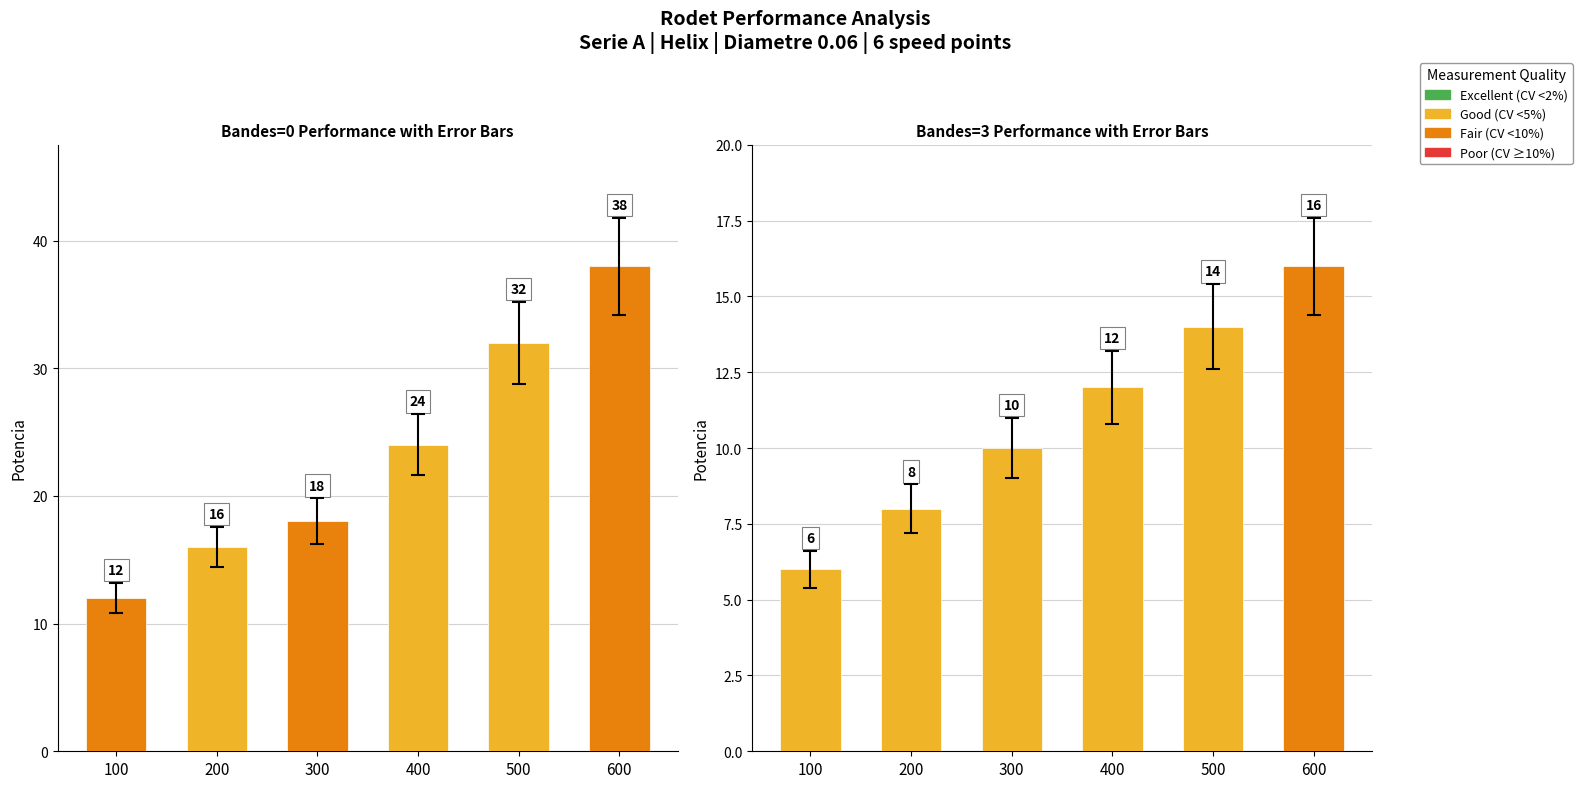

What is the difference between the second highest and minimum values in the Bandes=0 series?

20